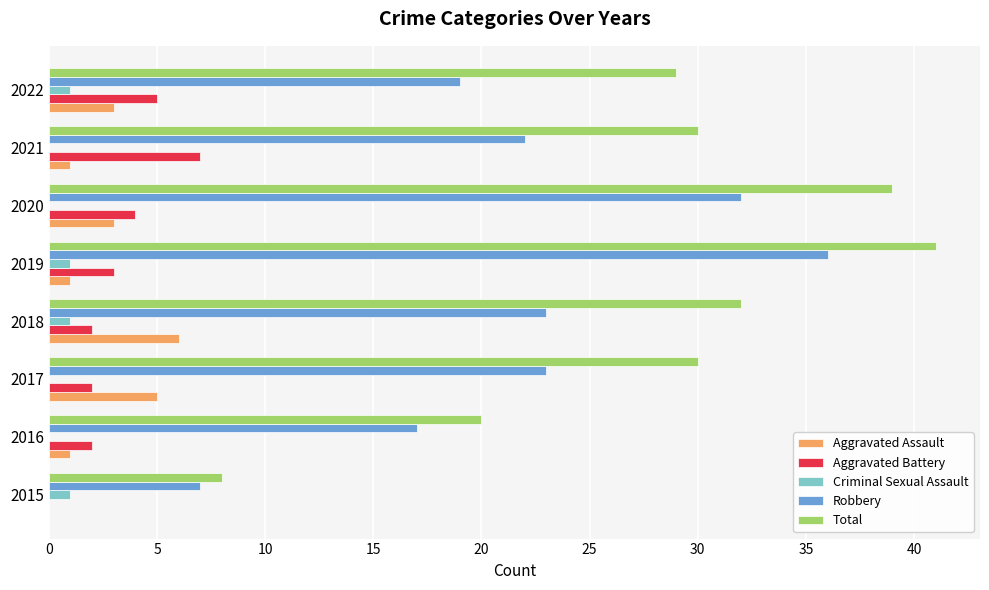

What is the sum of the Aggravated Battery values at 2019 and 2015?

3